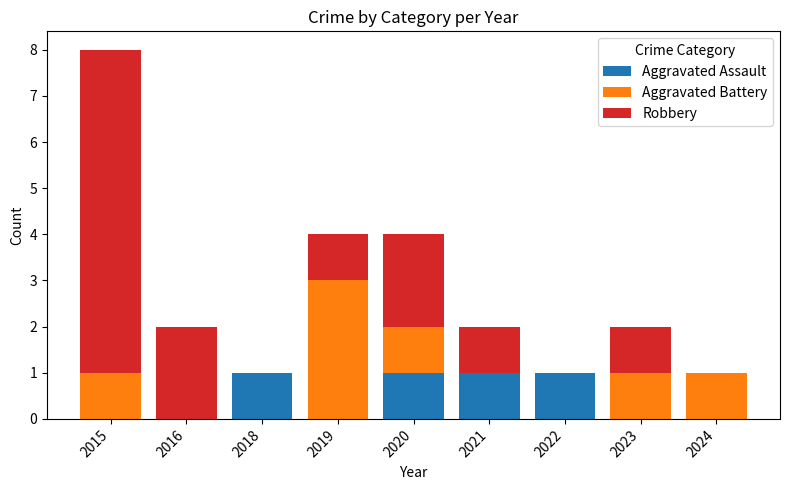

The Aggravated Assault series shows 2 at 2022. True or false?

False